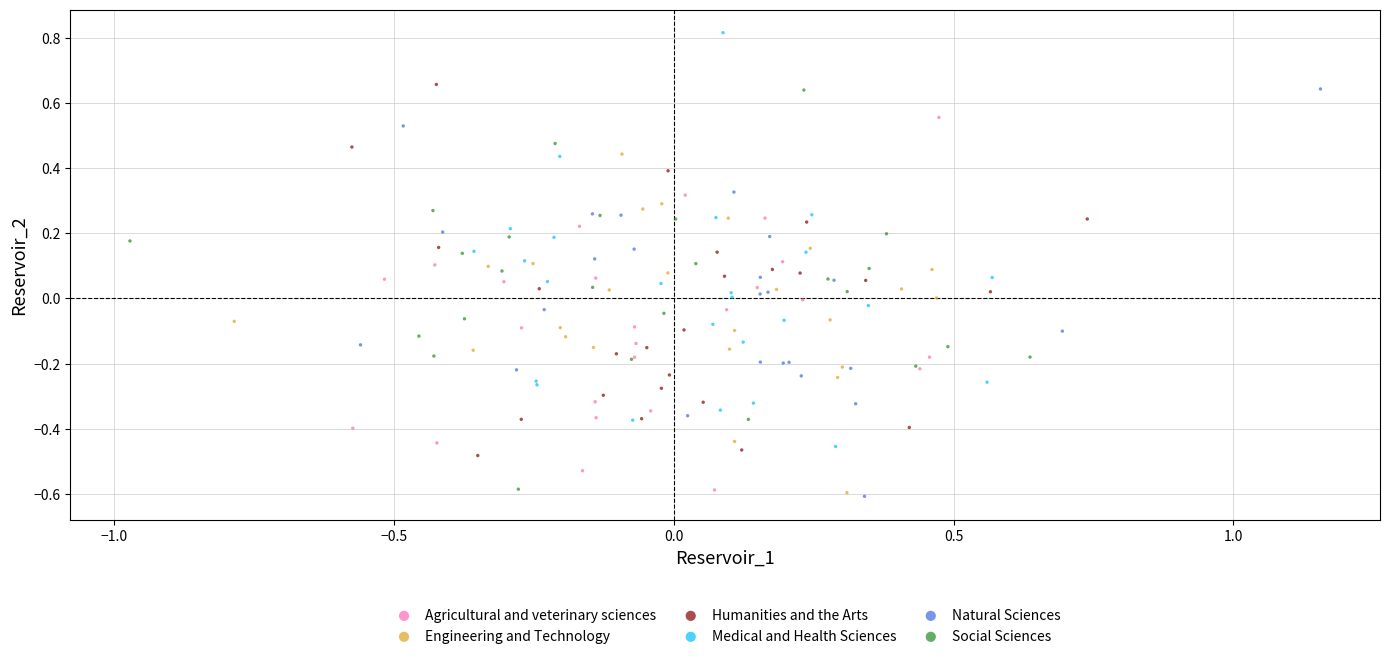

Which series has the widest spread of Y values?

Medical and Health Sciences